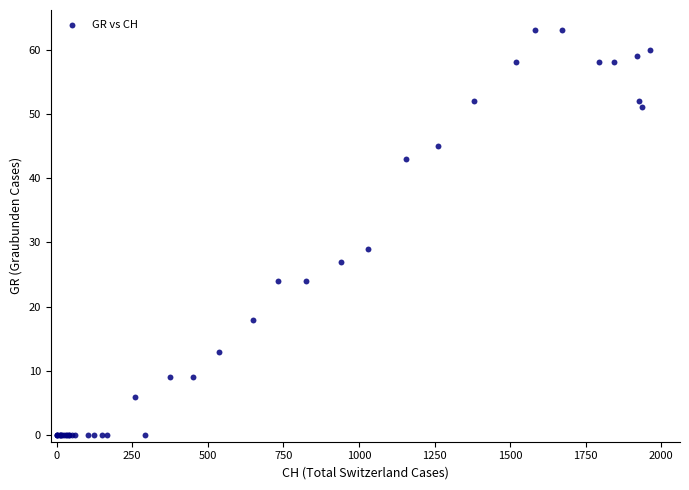

What Y value in the scatter plot is closest to 31?

29